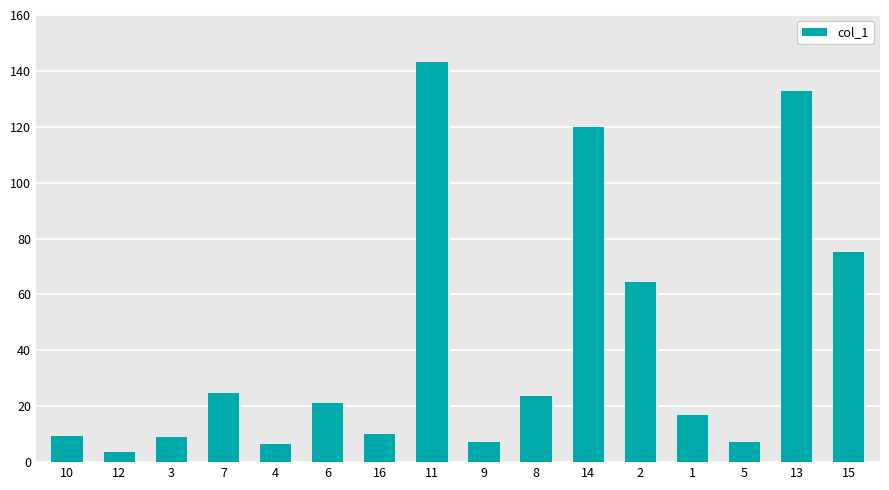

Are the bars grouped side by side (vs. stacked)?

No